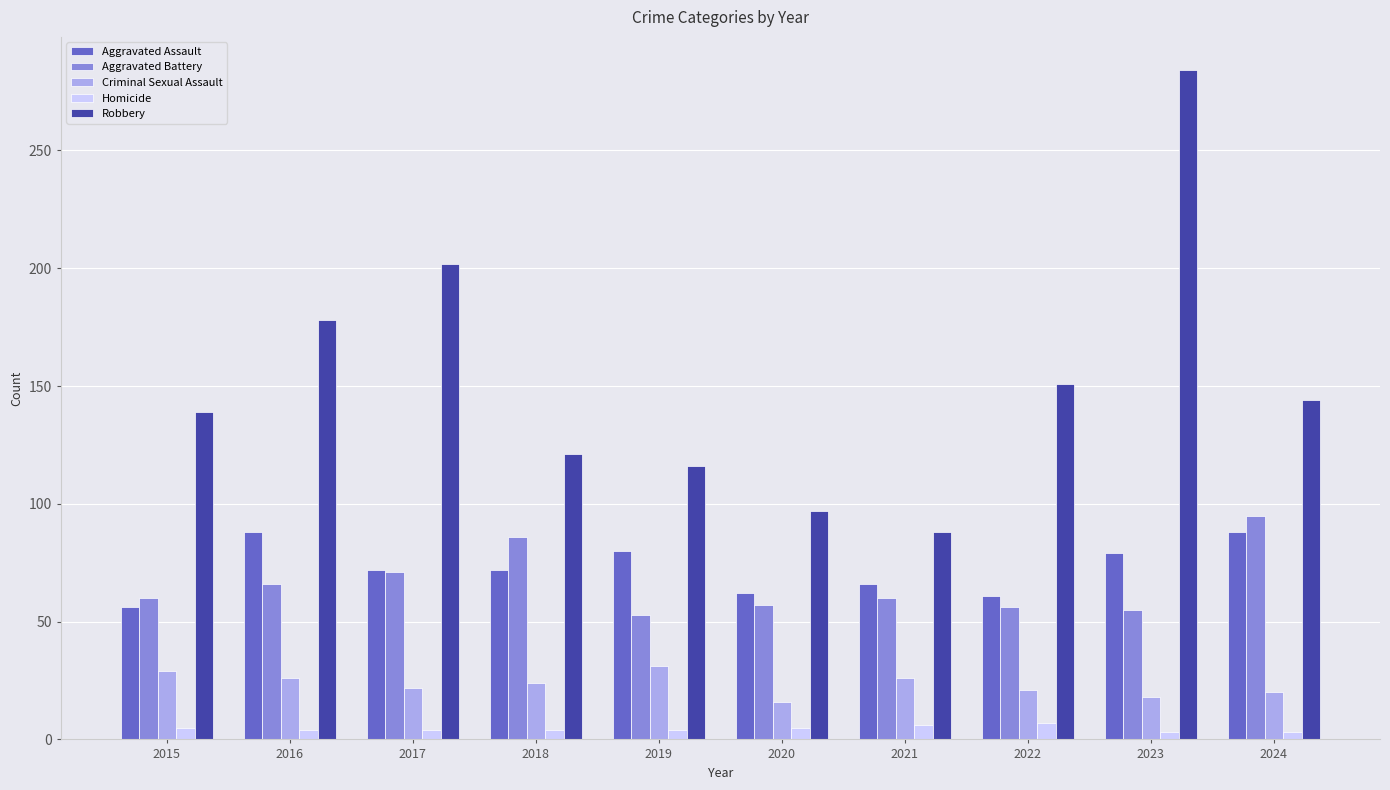

How many data points does each series have?

10